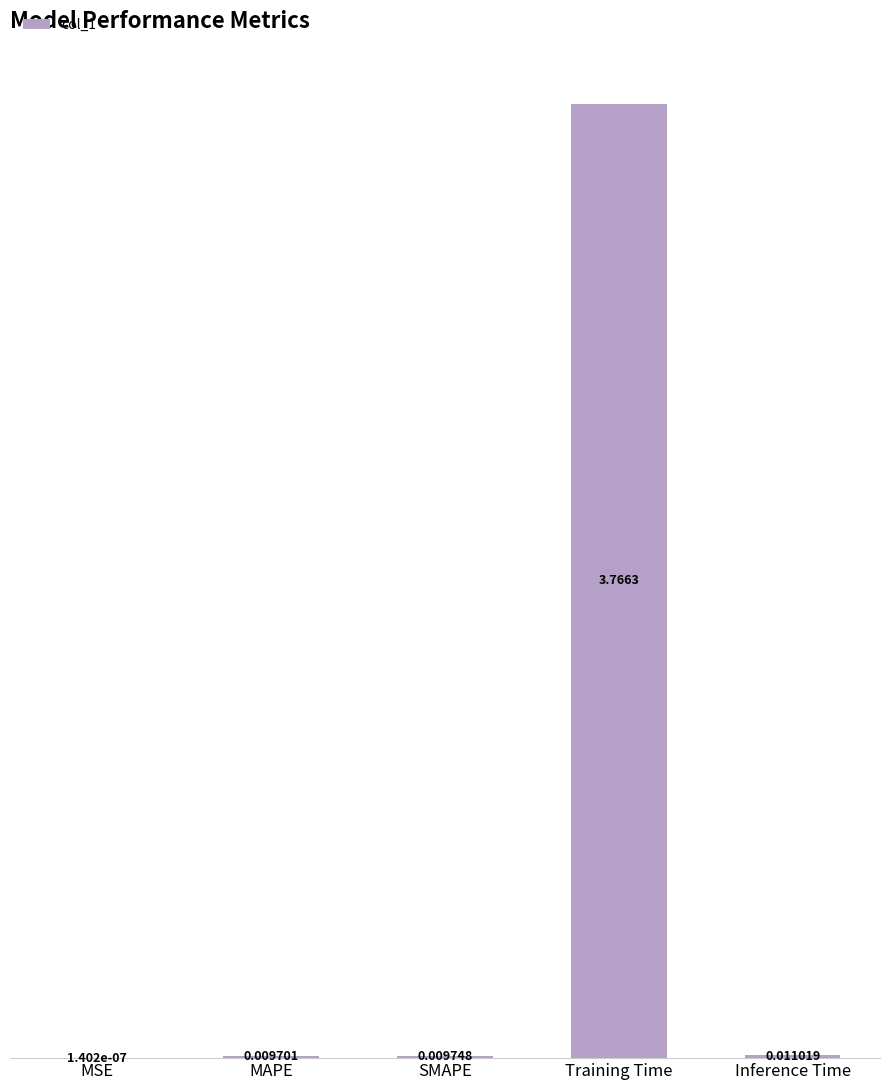

At which category does the chart reach its peak across all series?

Training Time